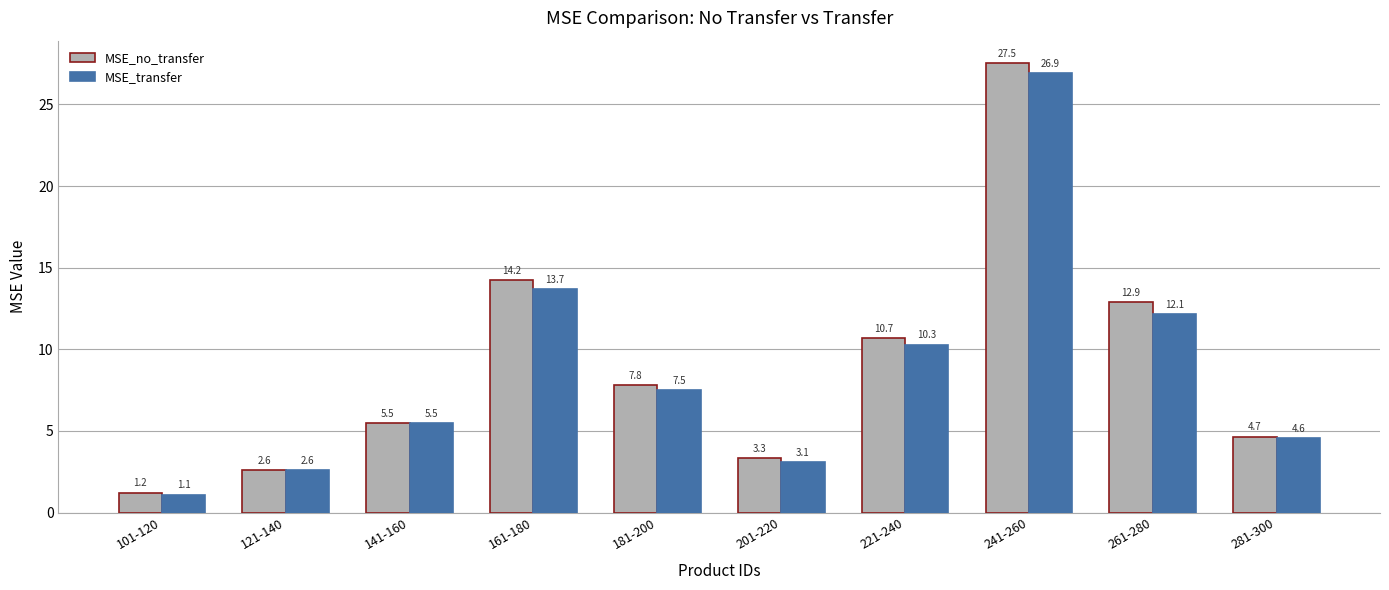

How many groups of bars are there?

10